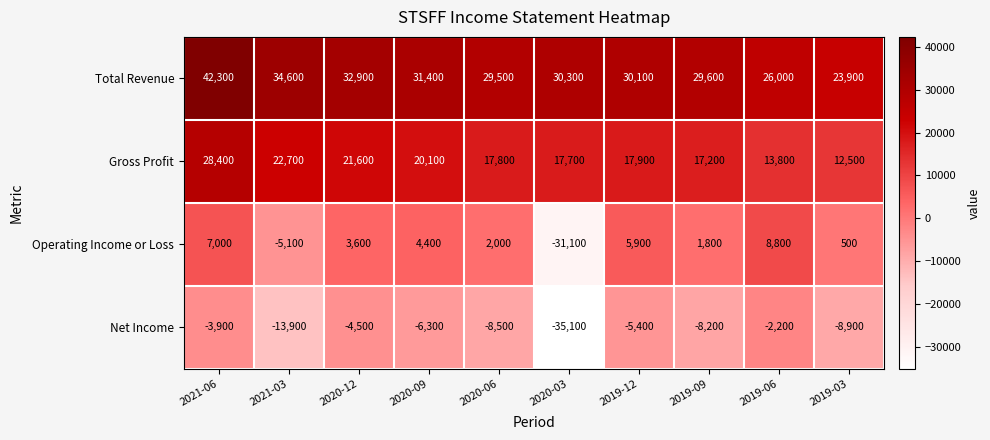

Which series has the largest total across all categories?

Total Revenue